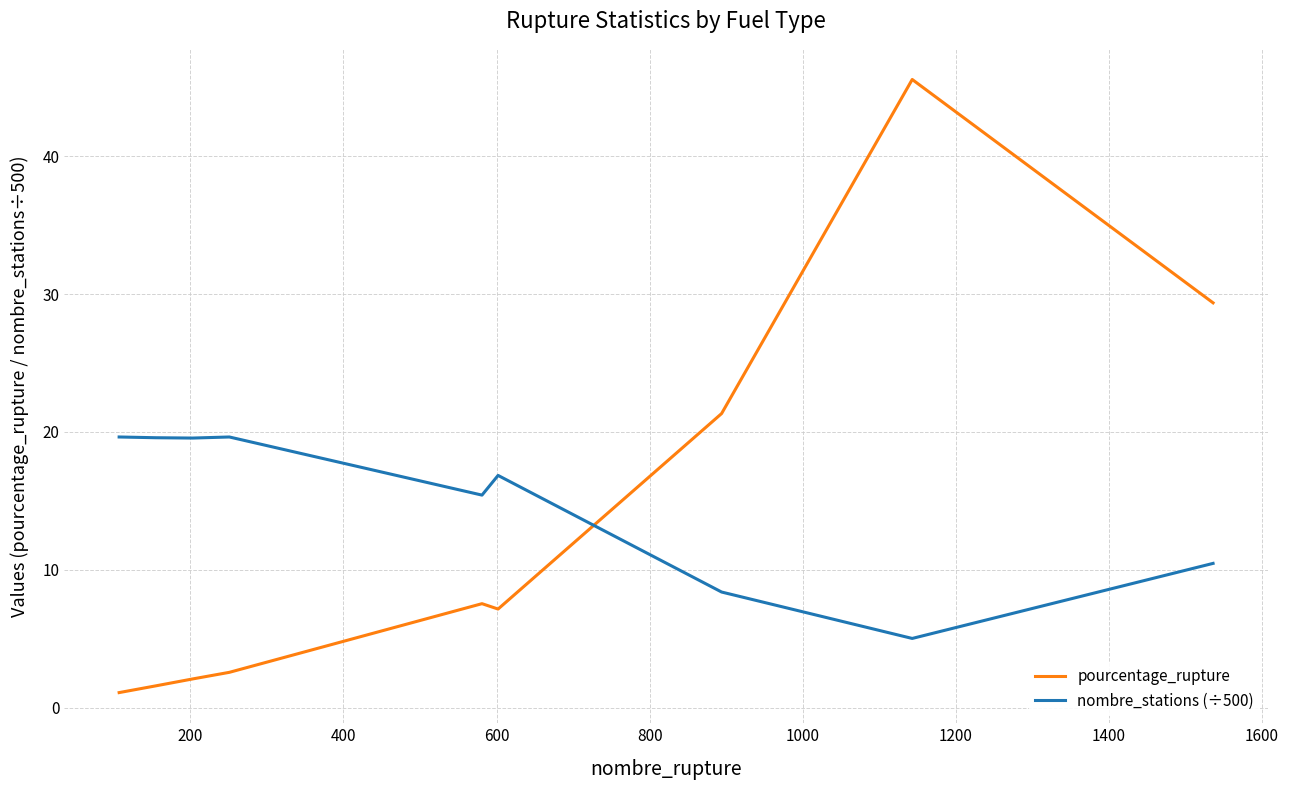

What is the smallest value displayed?

1.1